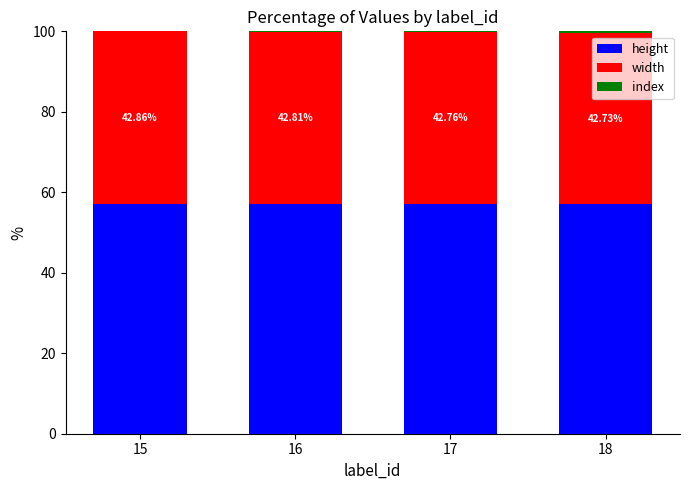

What is the sum of all height values?

228.2